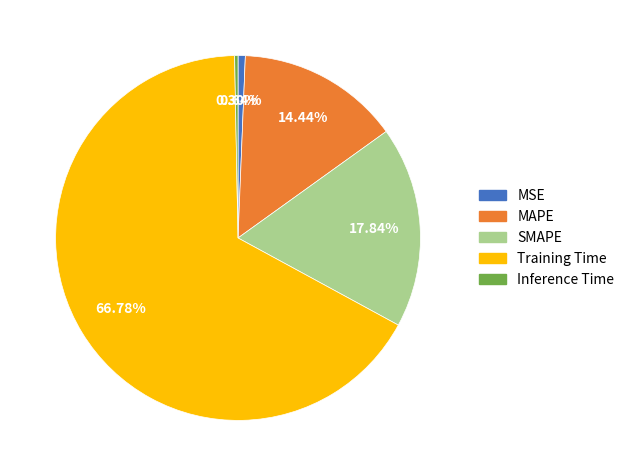

Approximately how many times larger is the value at MAPE compared to Training Time?

0.2